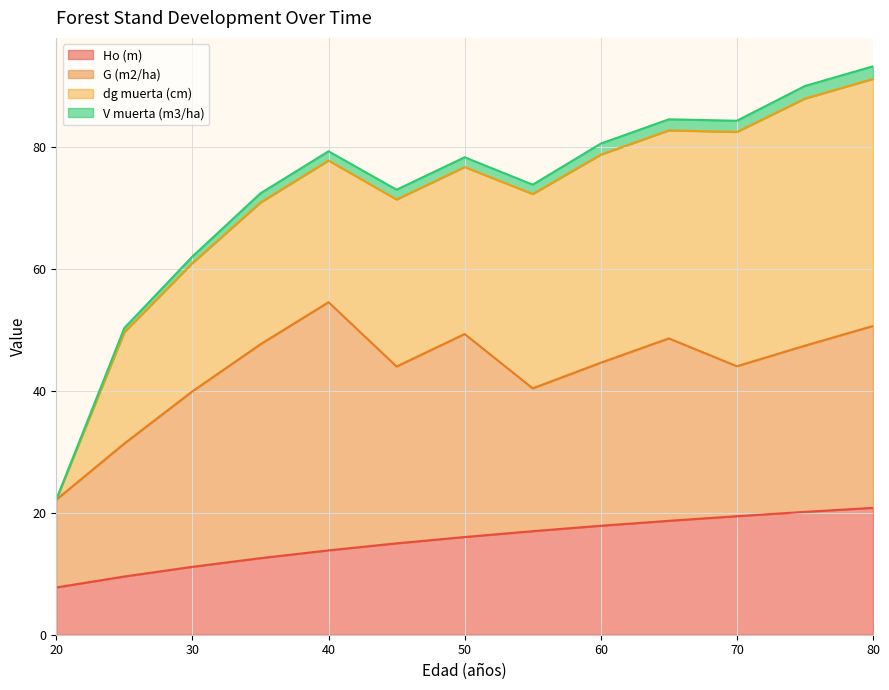

Which label corresponds to the smallest value in the chart?

20